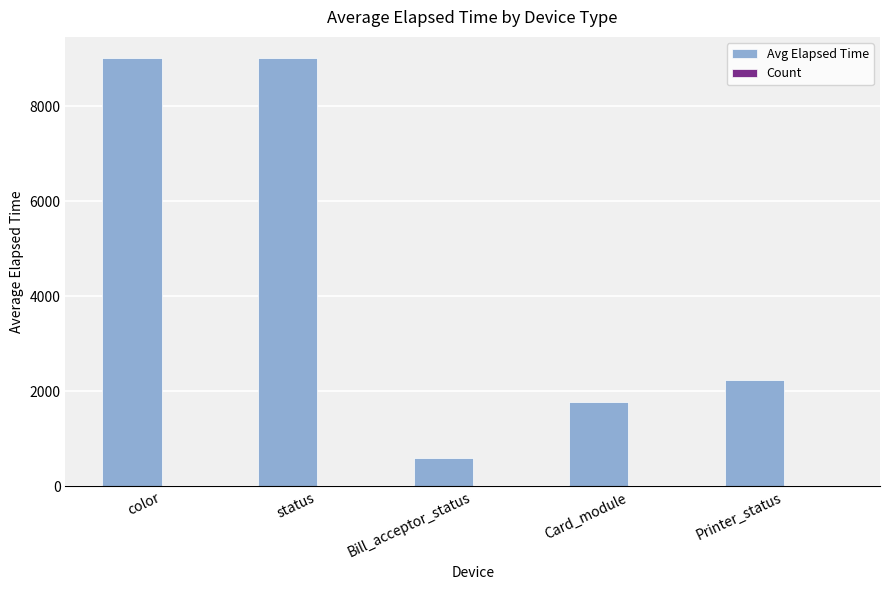

The value of Avg Elapsed Time at status is 2583. True or false?

False